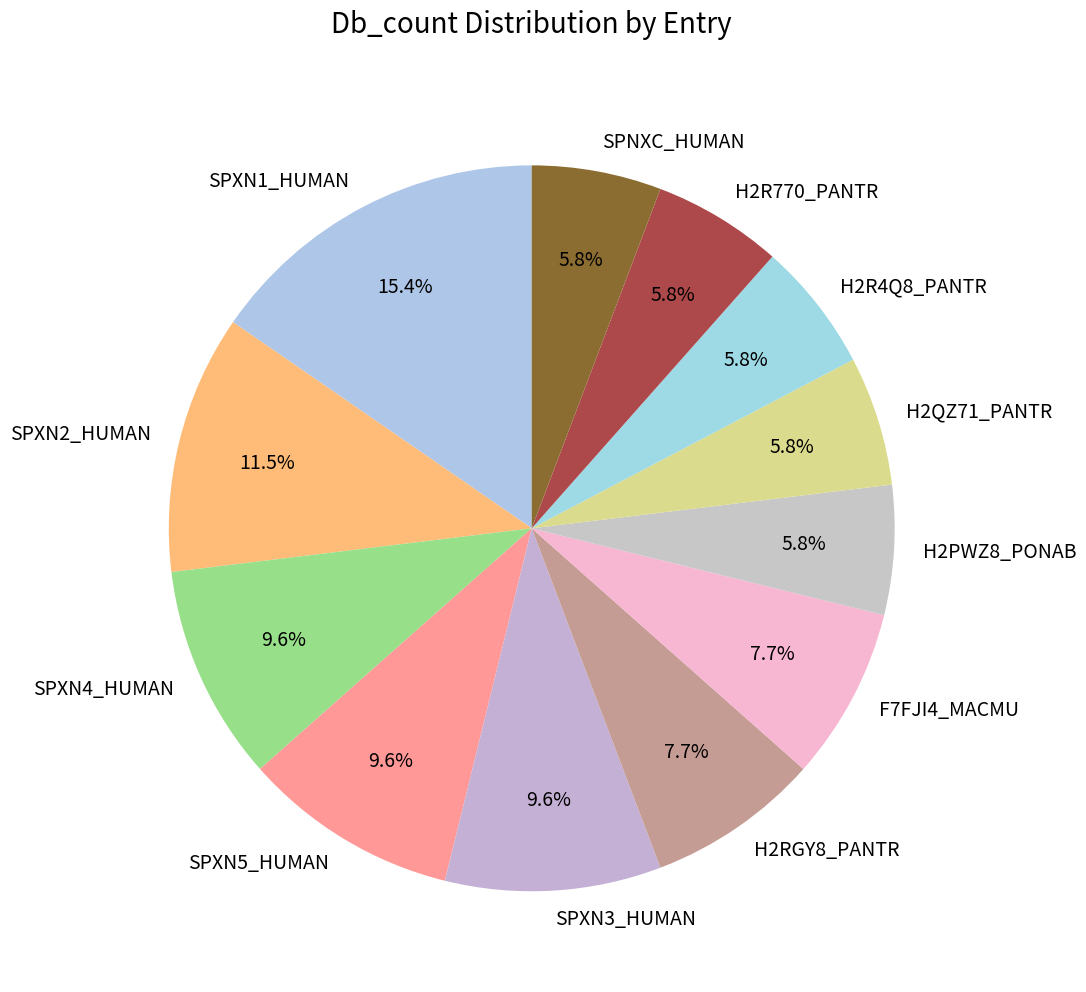

Which category has the biggest portion of the pie?

SPXN1_HUMAN